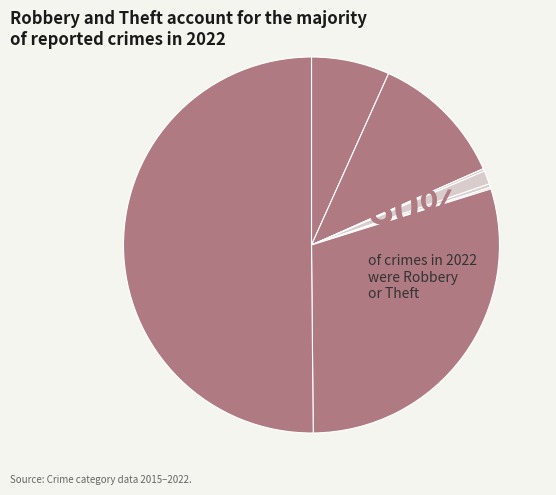

Is there a majority slice in this chart?

Yes